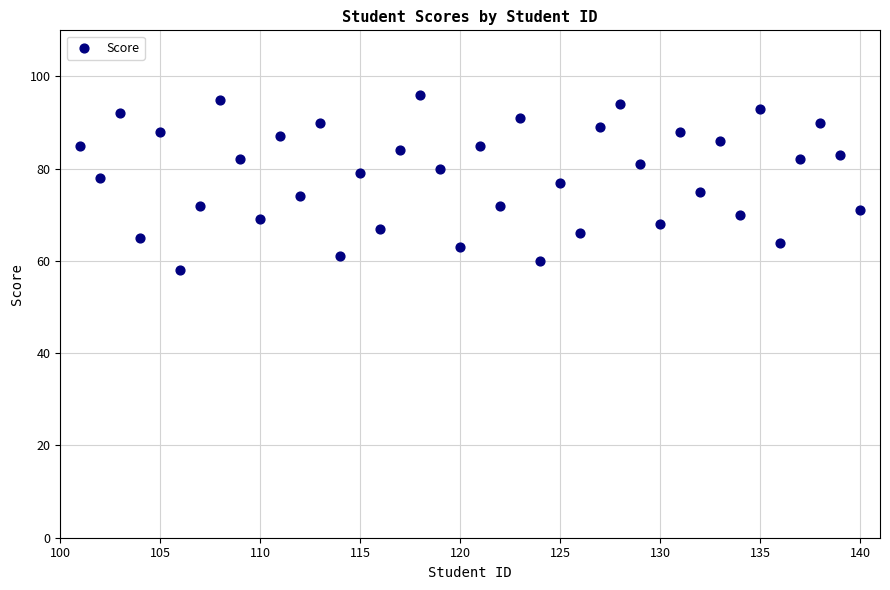

What is the range of X values (max minus min)?

39